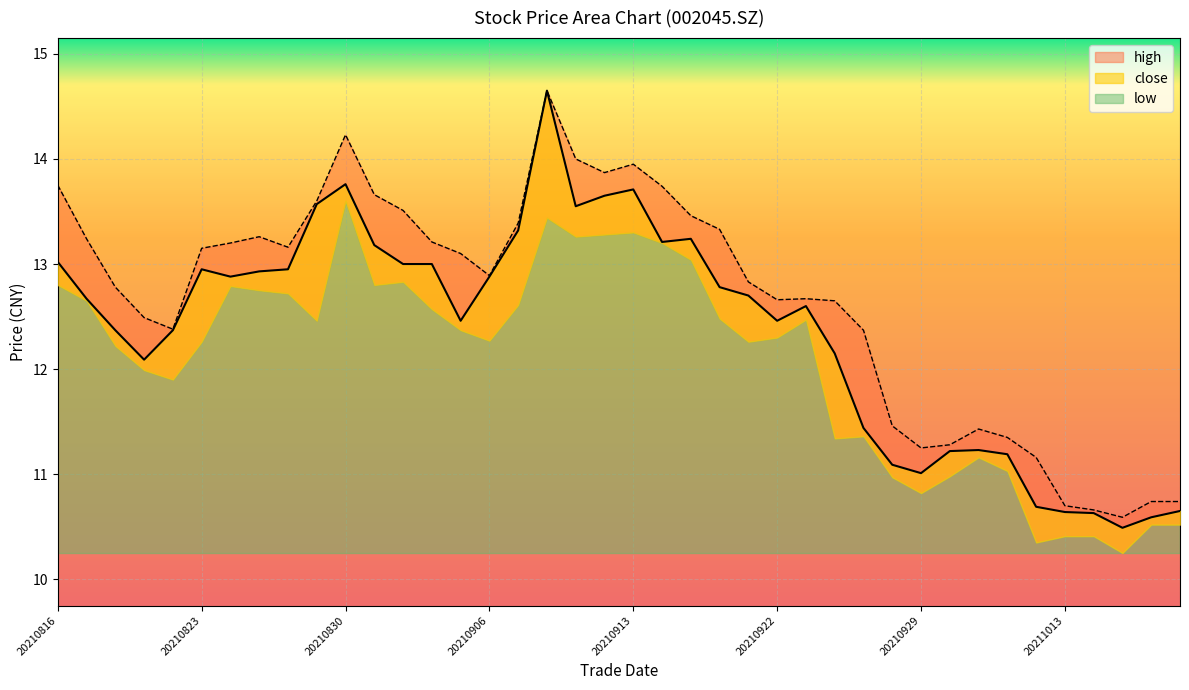

Which has a higher value, 20211011 or 20210928?

20211011